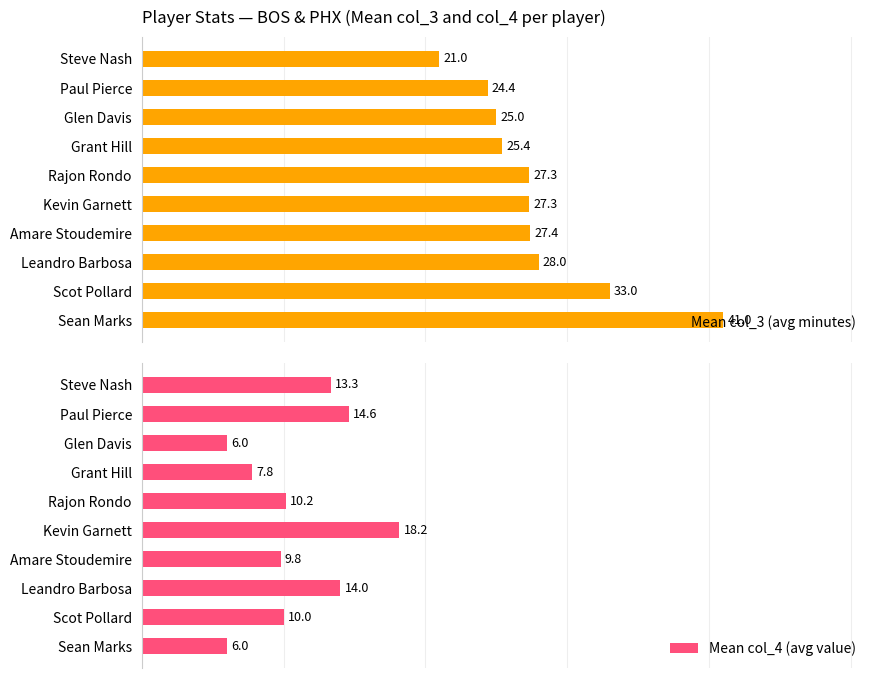

Are the bars horizontal?

Yes